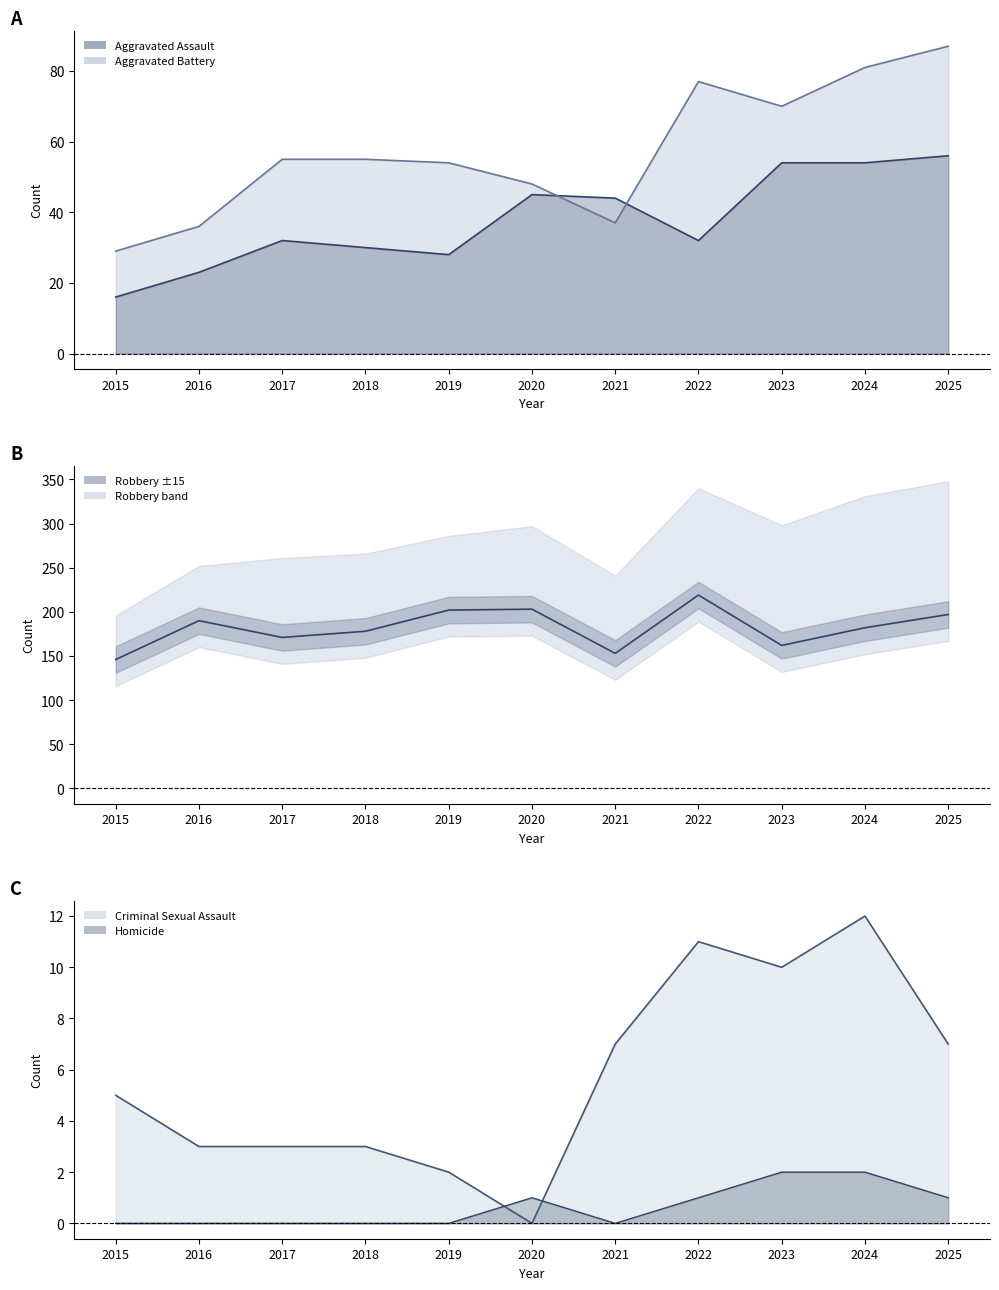

Rank the categories by value from lowest to highest.

2015, 2021, 2023, 2017, 2018, 2024, 2016, 2025, 2019, 2020, 2022